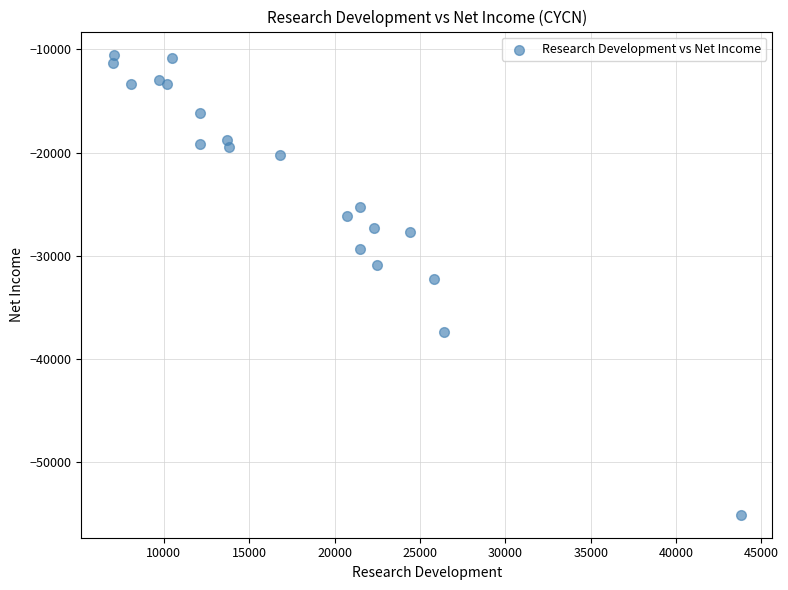

What is the range of X values (max minus min)?

36800